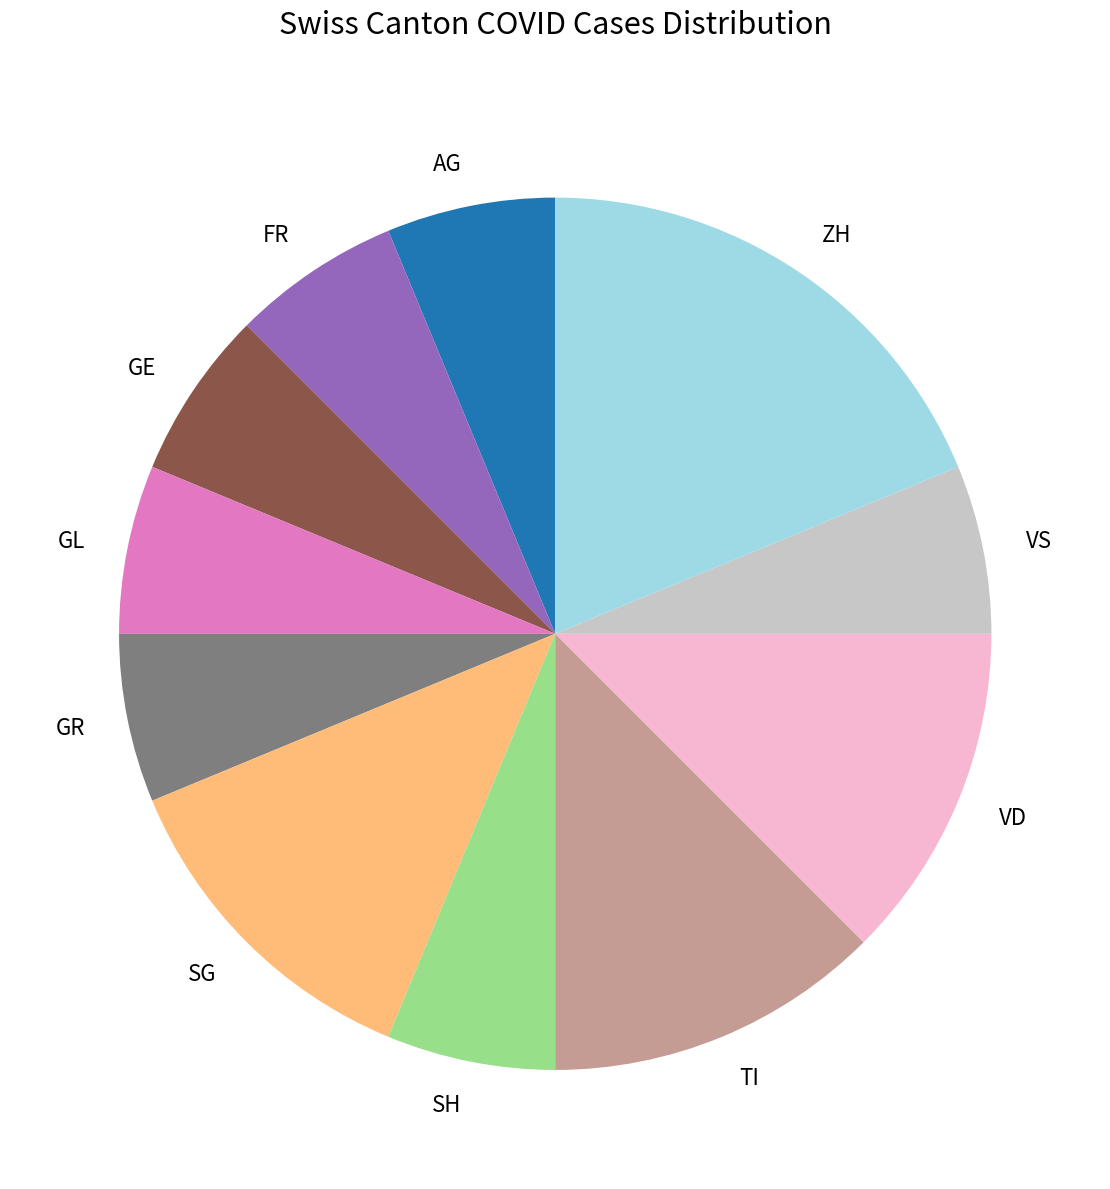

Is there a majority slice in this chart?

No